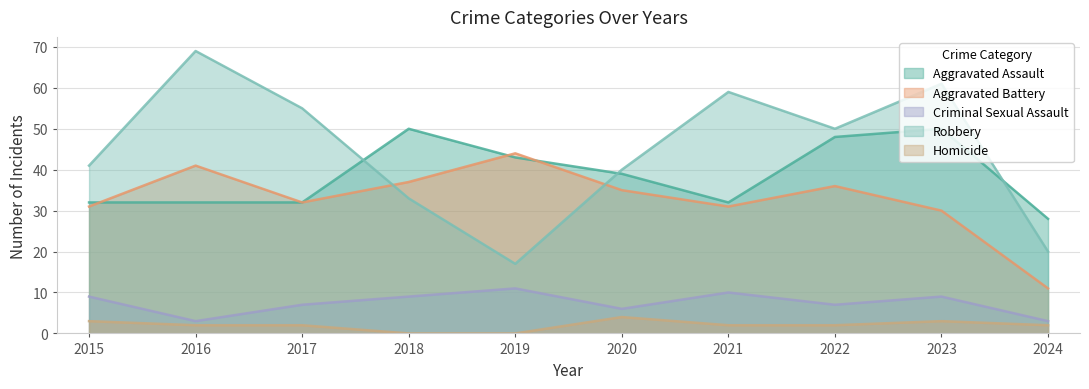

Reading left to right, extract all data points from this chart.

Aggravated Assault: 32	32	32	50	43	39	32	48	50	28
Aggravated Battery: 31	41	32	37	44	35	31	36	30	11
Criminal Sexual Assault: 9	3	7	9	11	6	10	7	9	3
Robbery: 41	69	55	33	17	40	59	50	61	20
Homicide: 3	2	2	0	0	4	2	2	3	2